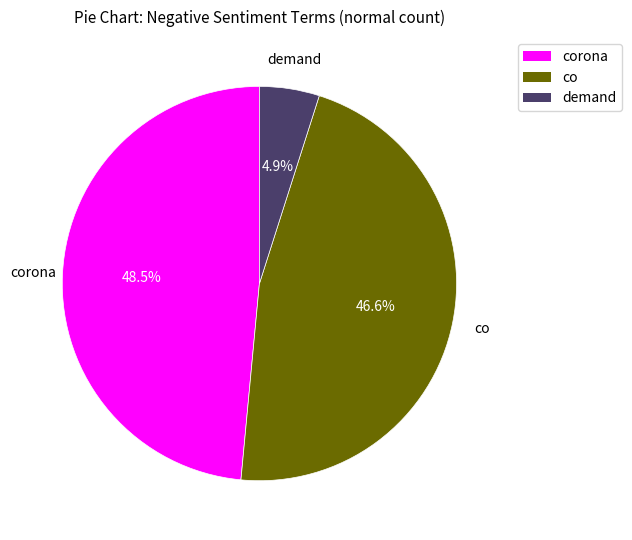

Is there any slice that represents more than half of the pie?

No